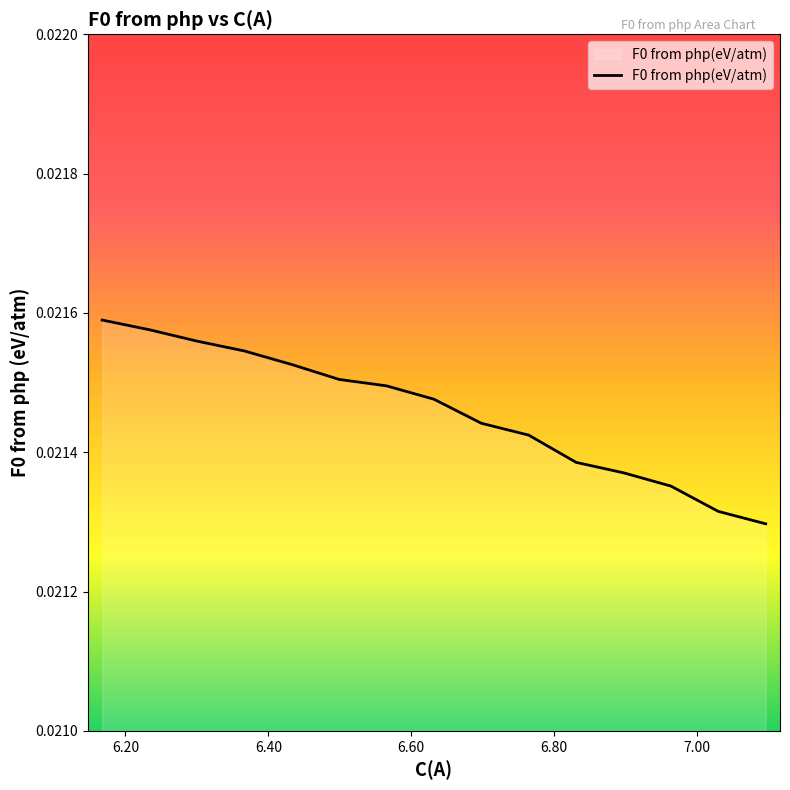

At which category does the chart reach its peak across all series?

6.1675281771755